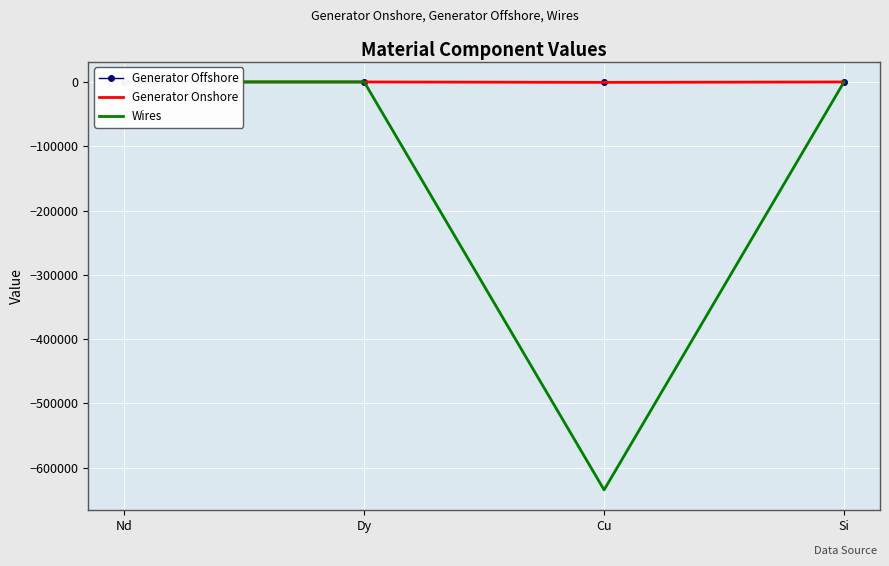

In Wires, how many points are lower than both neighbors (excluding endpoints)?

1